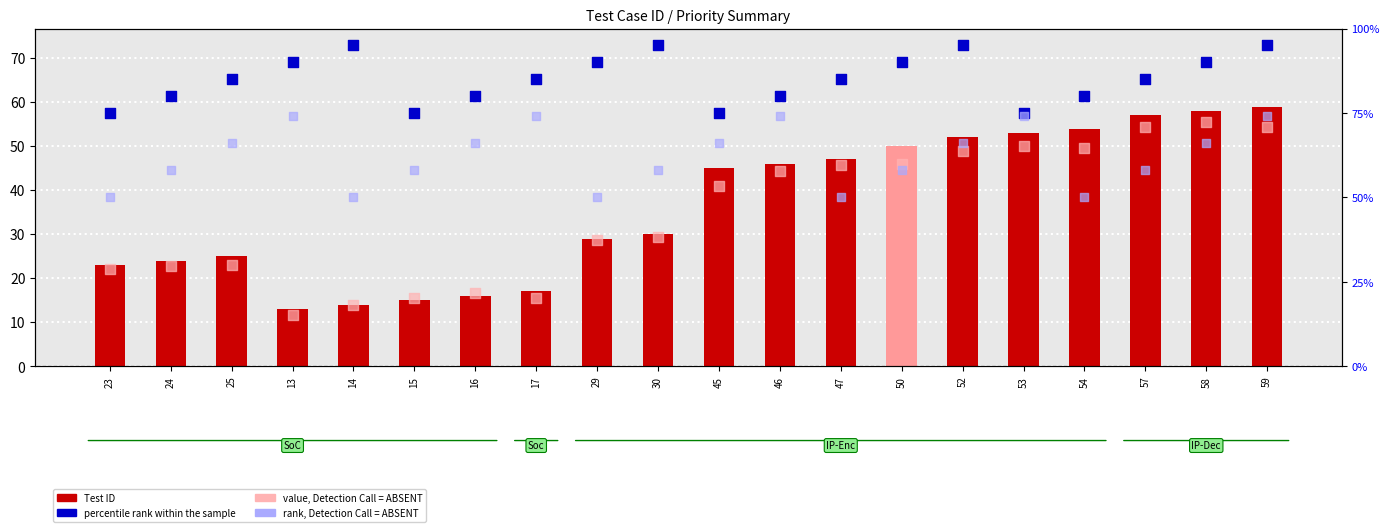

Which series has the widest spread of Y values?

Test ID